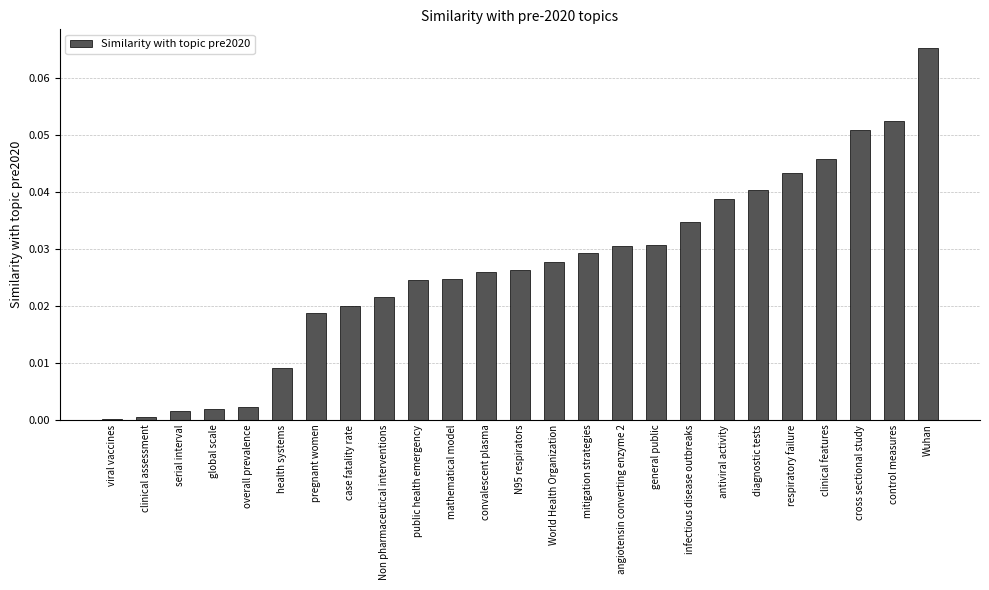

True or false: the data shows 0.0 at respiratory failure.

True